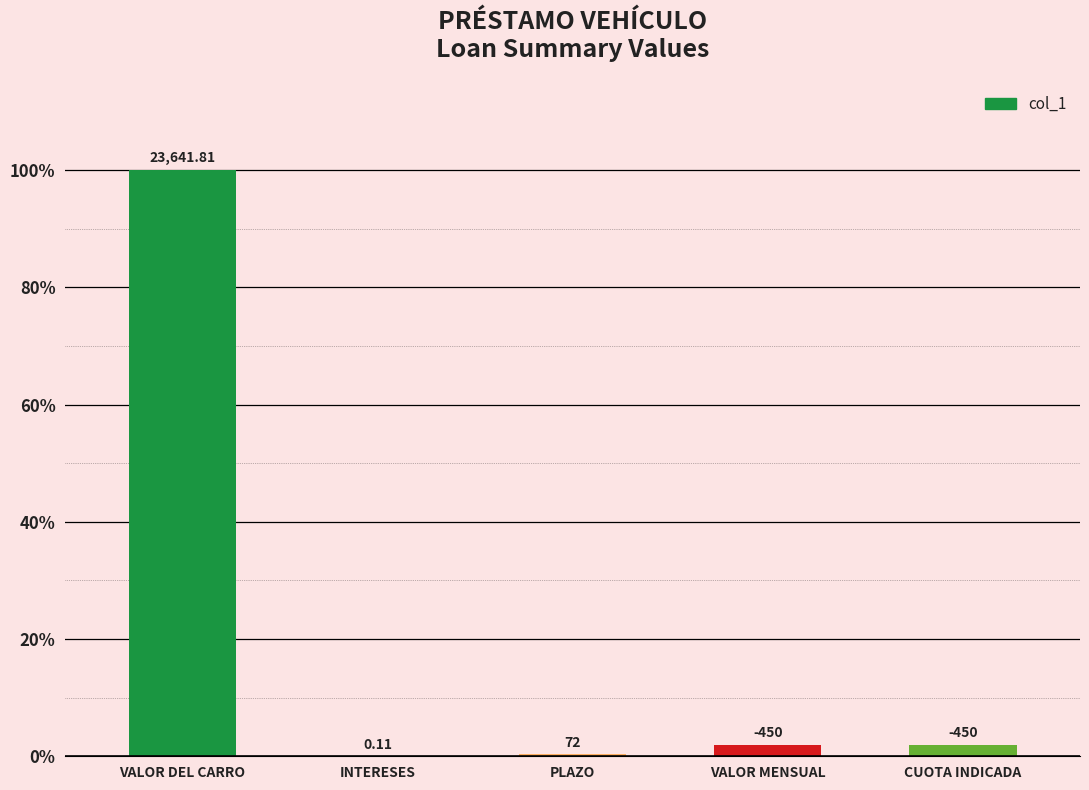

What is the sum of the values at INTERESES and CUOTA INDICADA?

1.9